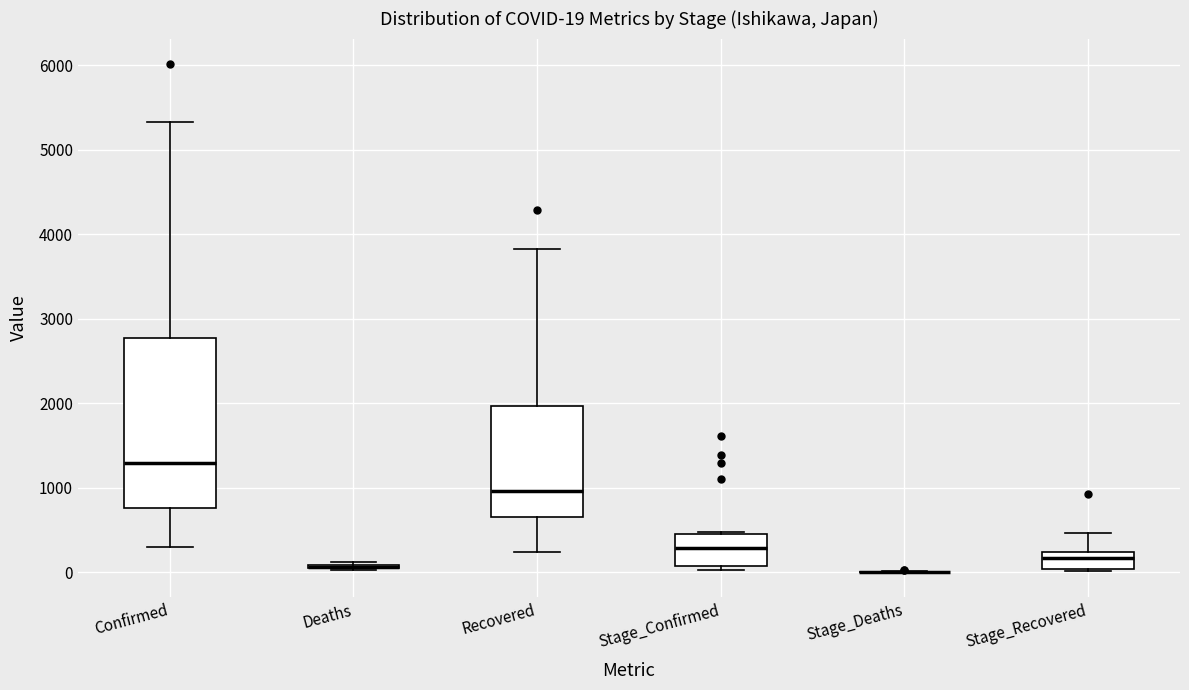

Comparing the boxes themselves (not the whiskers), which one is the tallest?

Confirmed